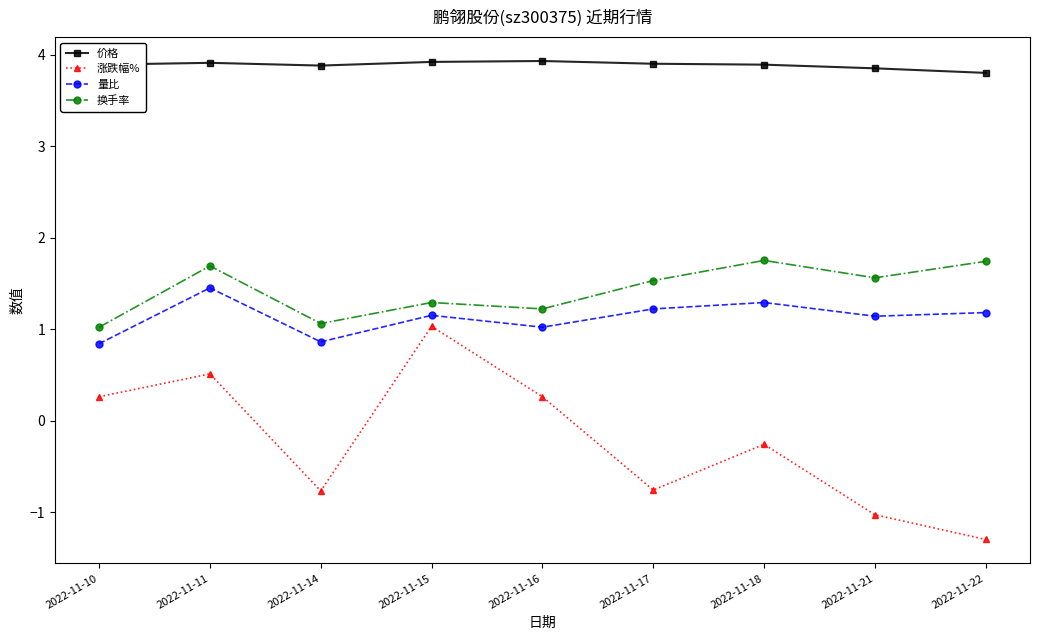

Where is the first local minimum for 换手率?

2022-11-14